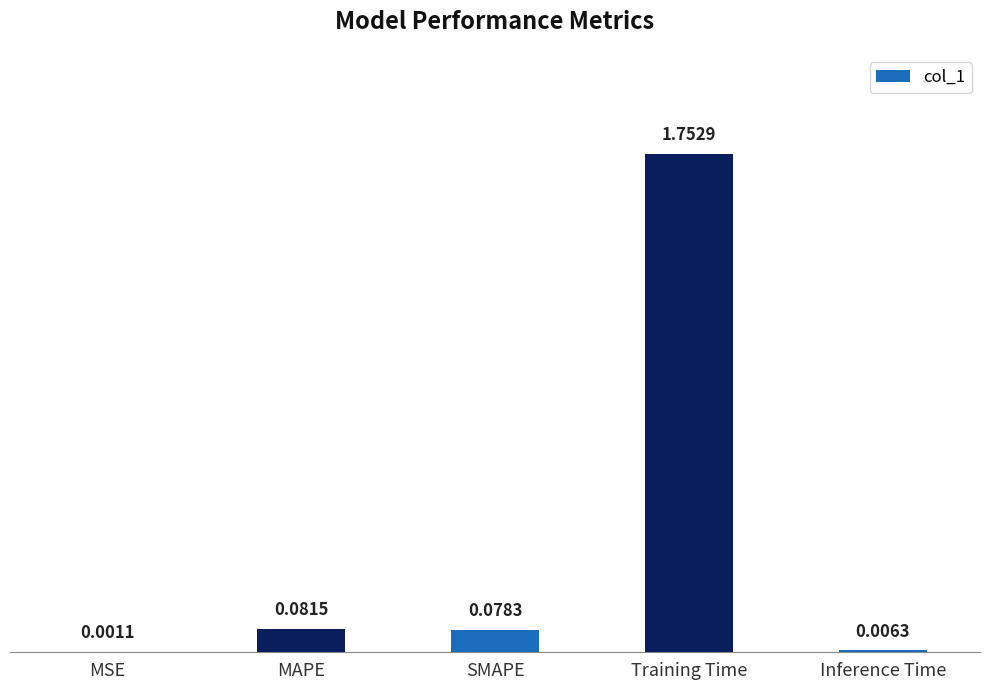

What is the change in value from SMAPE to Training Time?

+1.7